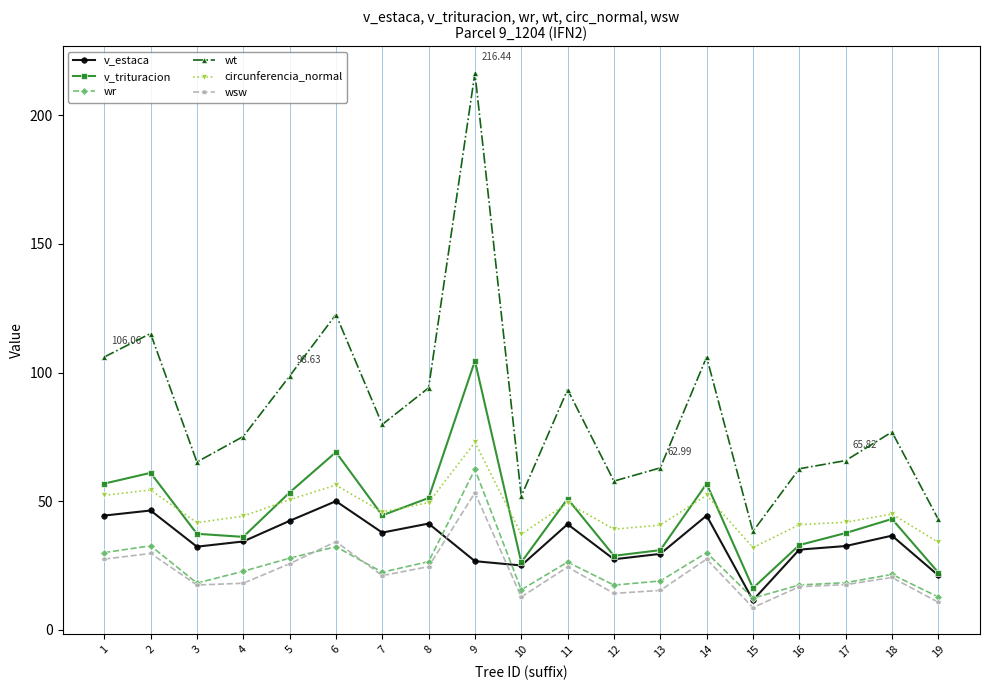

At which label is wt closest to 127?

6